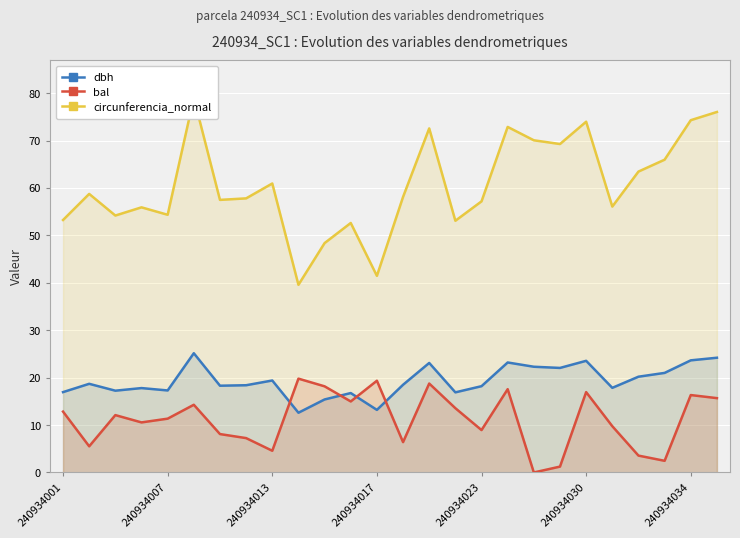

True or false: bal and dbh intersect in this chart.

True